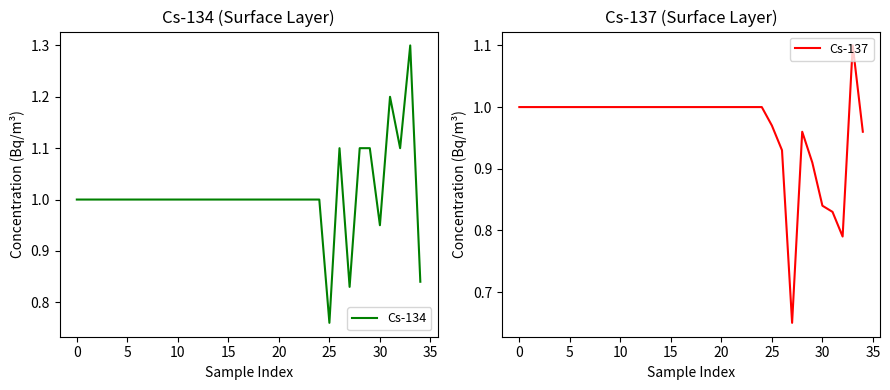

Is it true that Cs-134 equals 1.7 at 30?

False